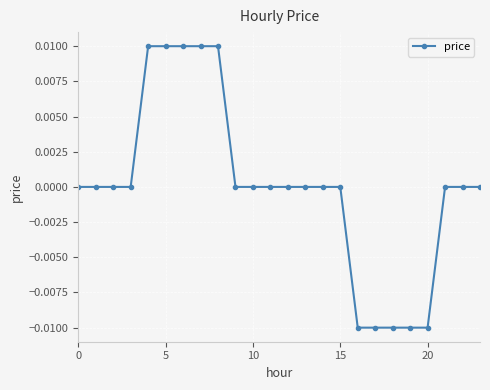

How many lines are shown in the chart?

1